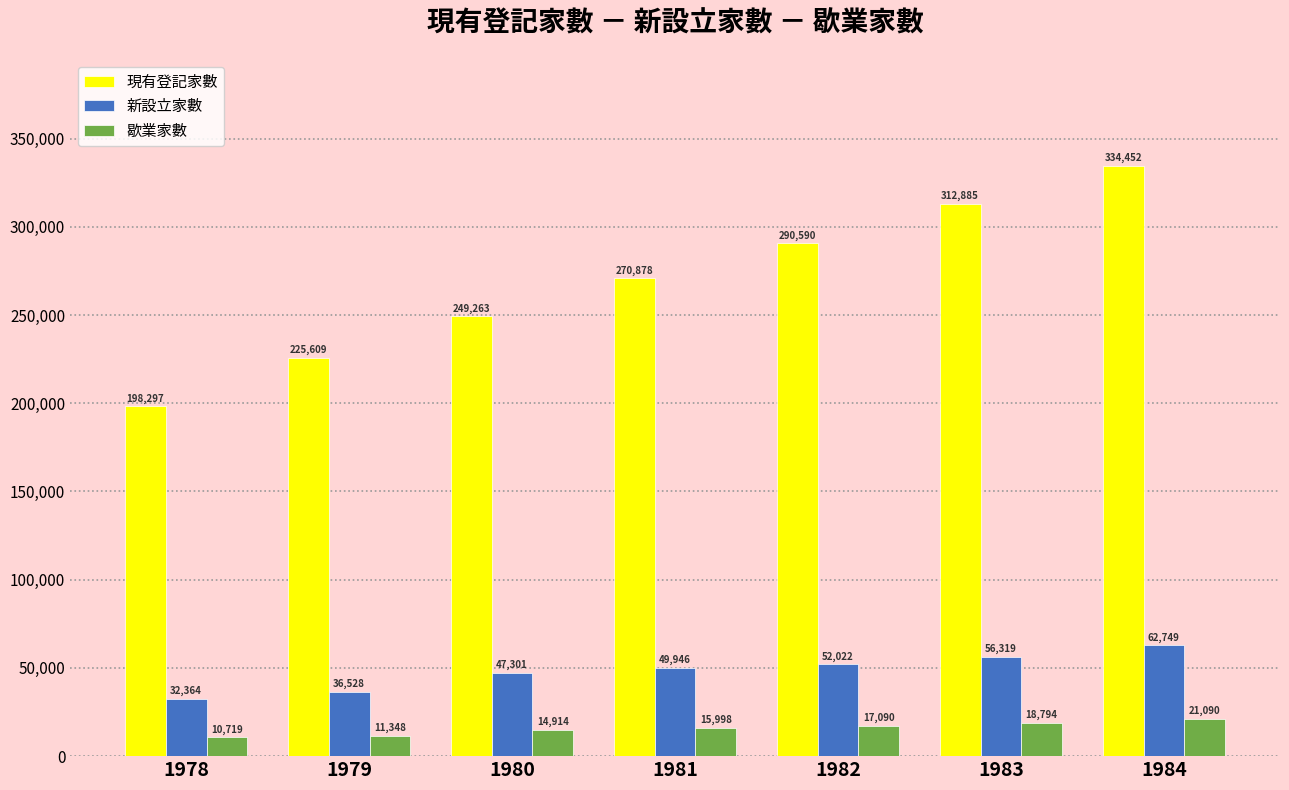

Which label corresponds to the largest value in the chart?

1984